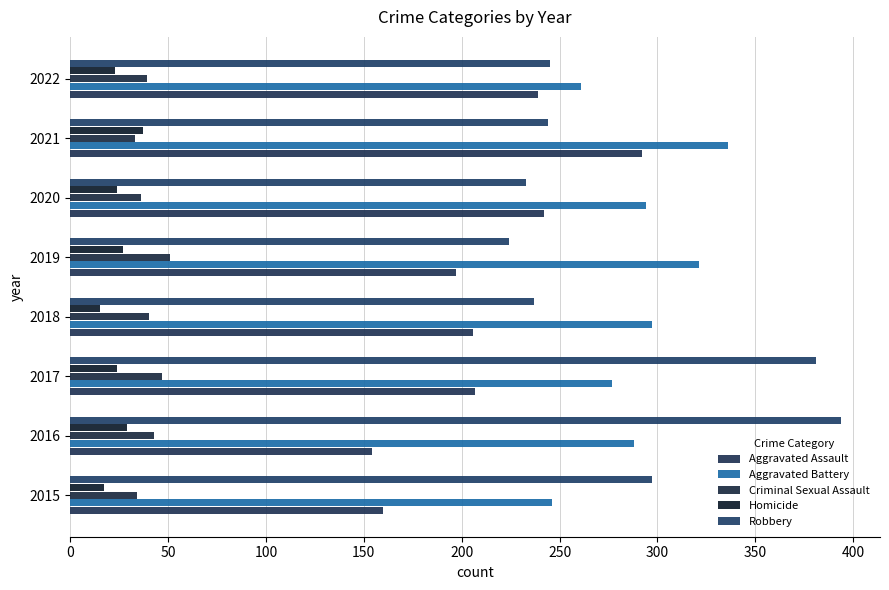

Which series has the widest spread of values?

Robbery